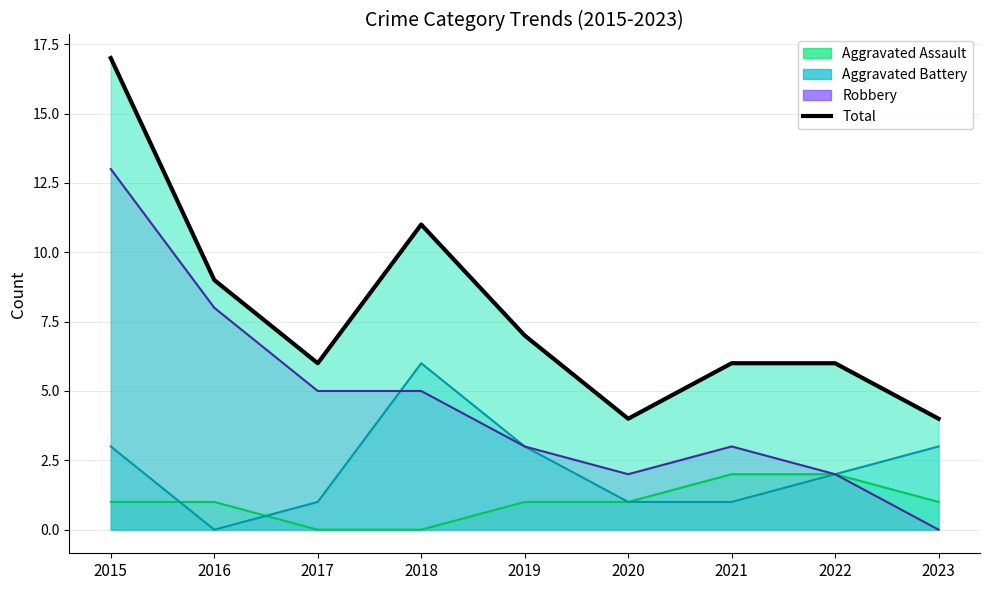

At how many categories does at least one series exceed 8?

3